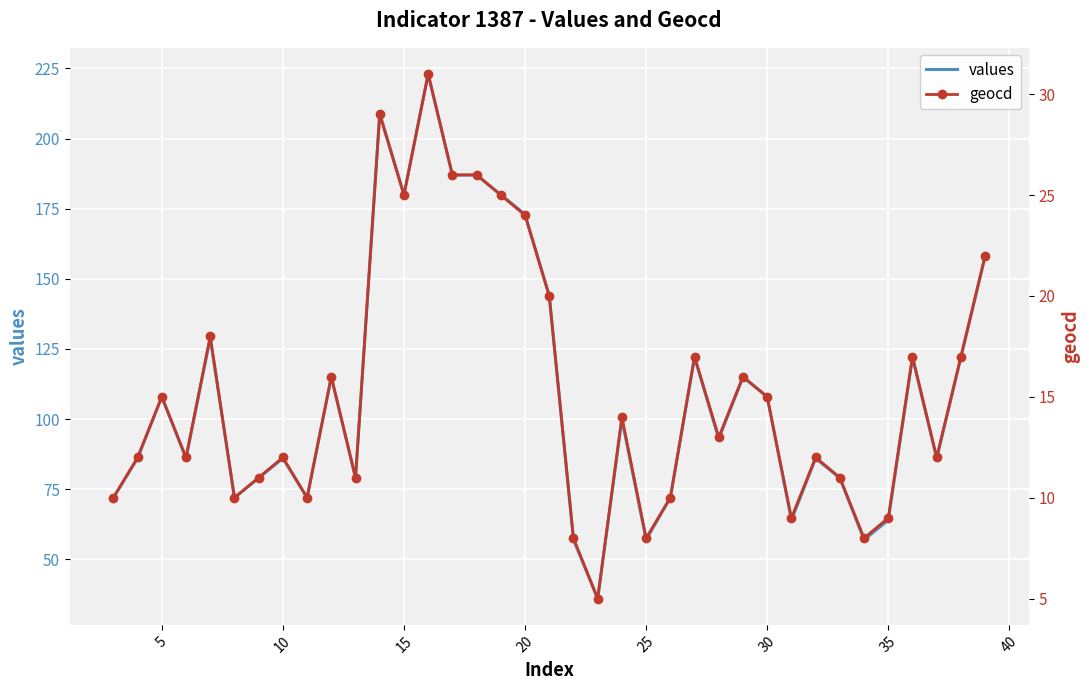

True or false: values and geocd intersect in this chart.

False